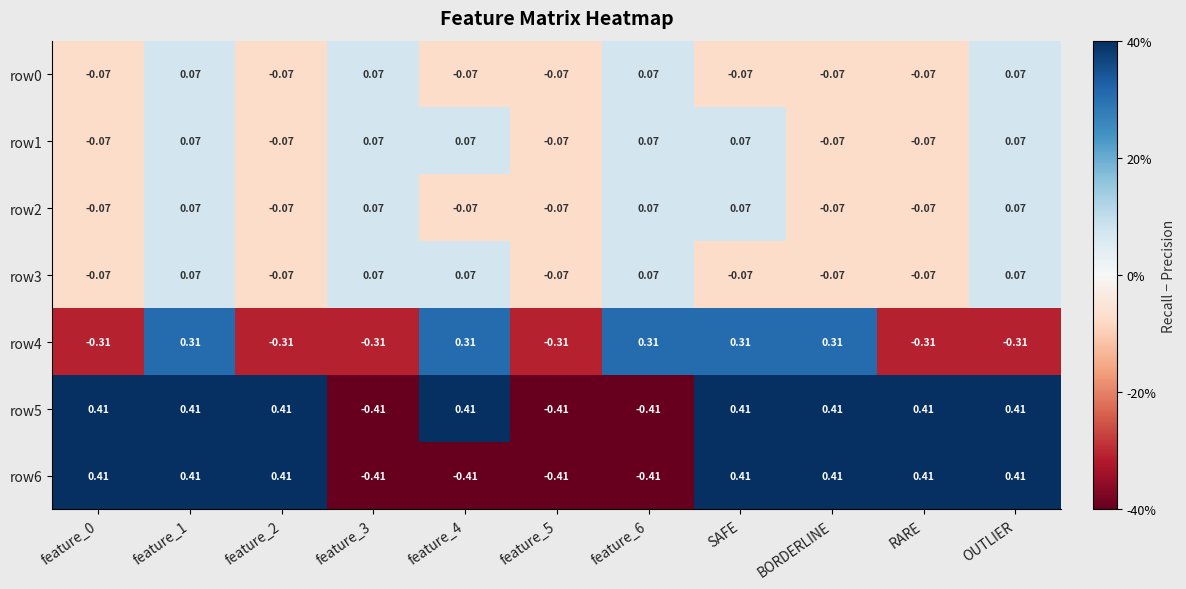

Is the value of row2 at feature_3 greater than the value of row1 at RARE?

Yes